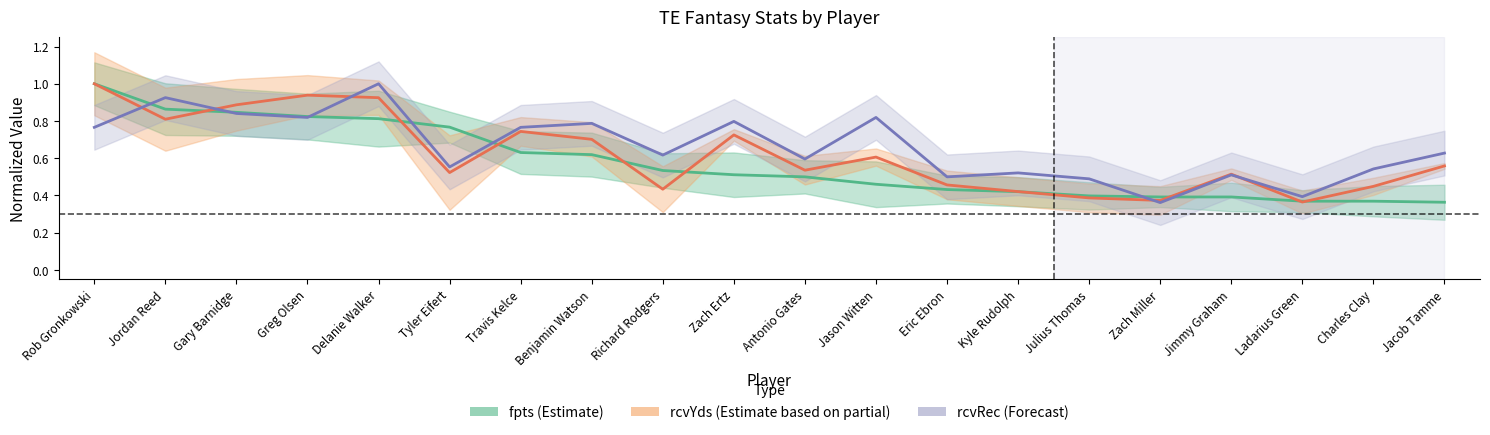

What is the label of the 9th point from the right?

Jason Witten